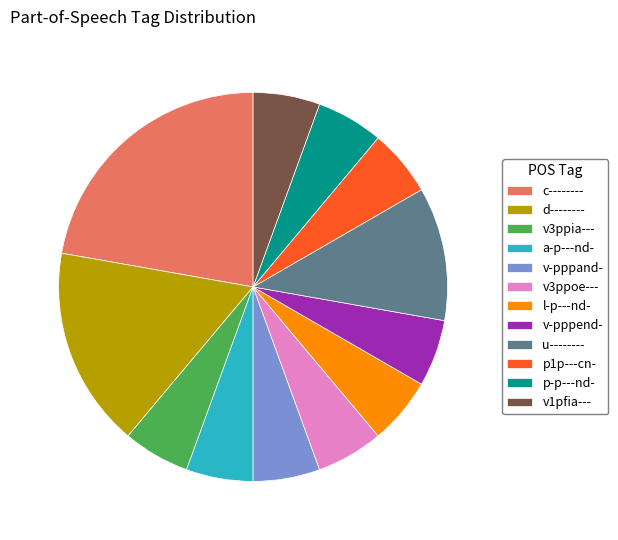

True or false: d-------- accounts for 17% of the total.

True